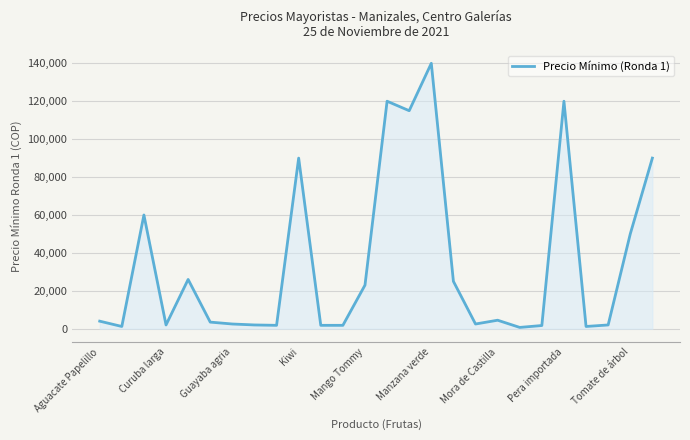

What is the maximum value shown in the chart?

140000